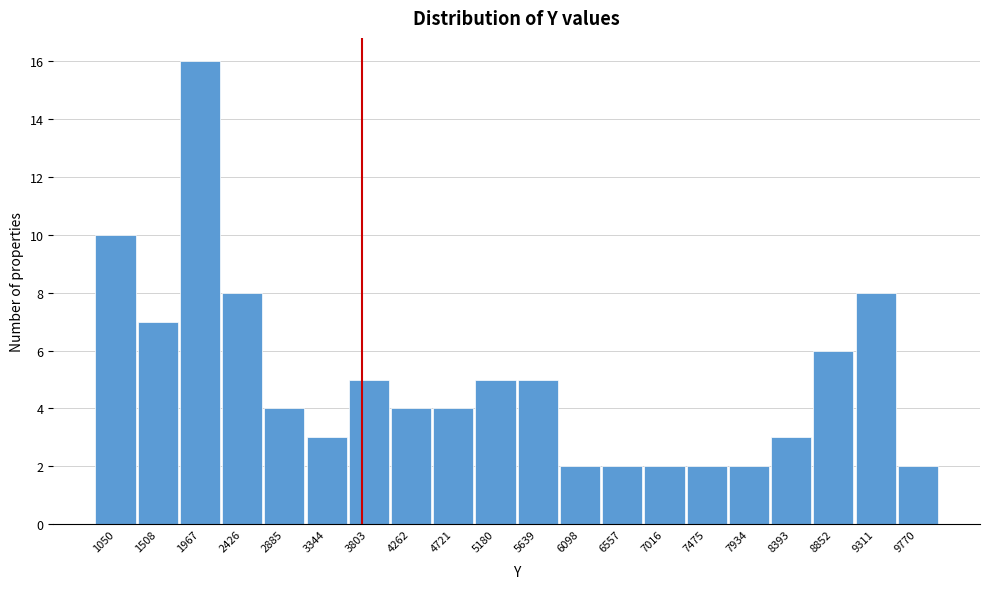

Reading left to right, list all the values displayed in this chart.

10	7	16	8	4	3	5	4	4	5	5	2	2	2	2	2	3	6	8	2